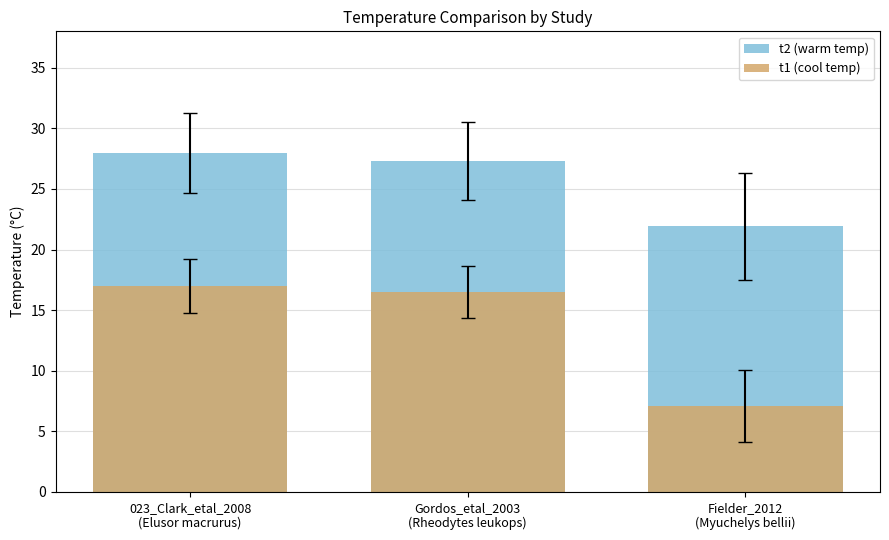

List the series in order of their overall mean, highest first.

t2 (warm temp), t1 (cool temp)